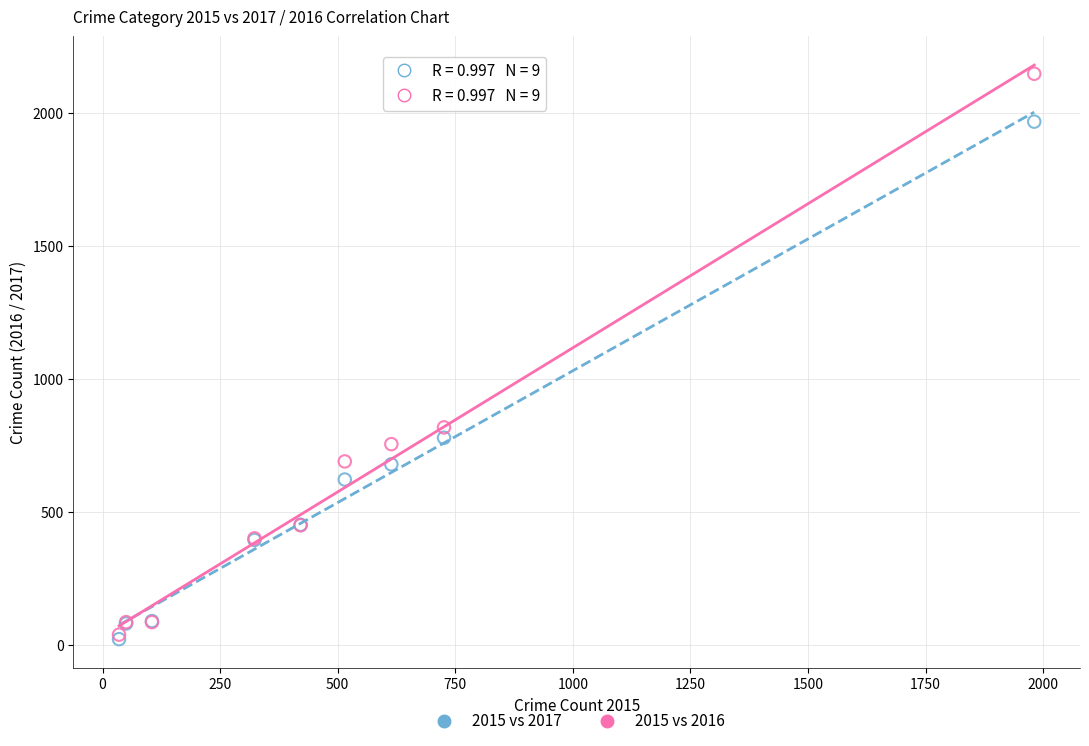

Which series has the largest Y range (max minus min)?

2015 vs 2016